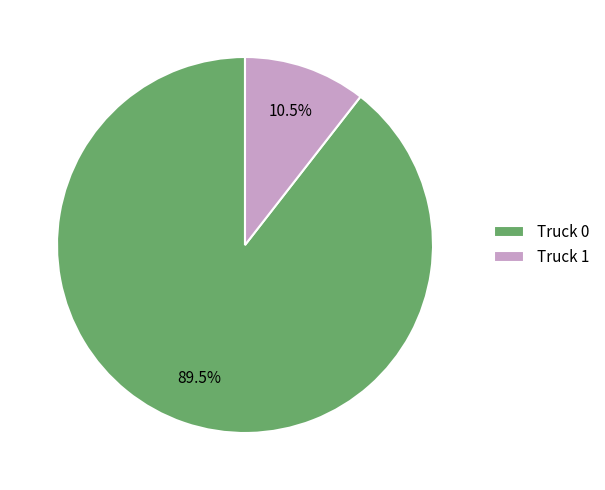

What is the smallest slice in the pie chart?

Truck 1